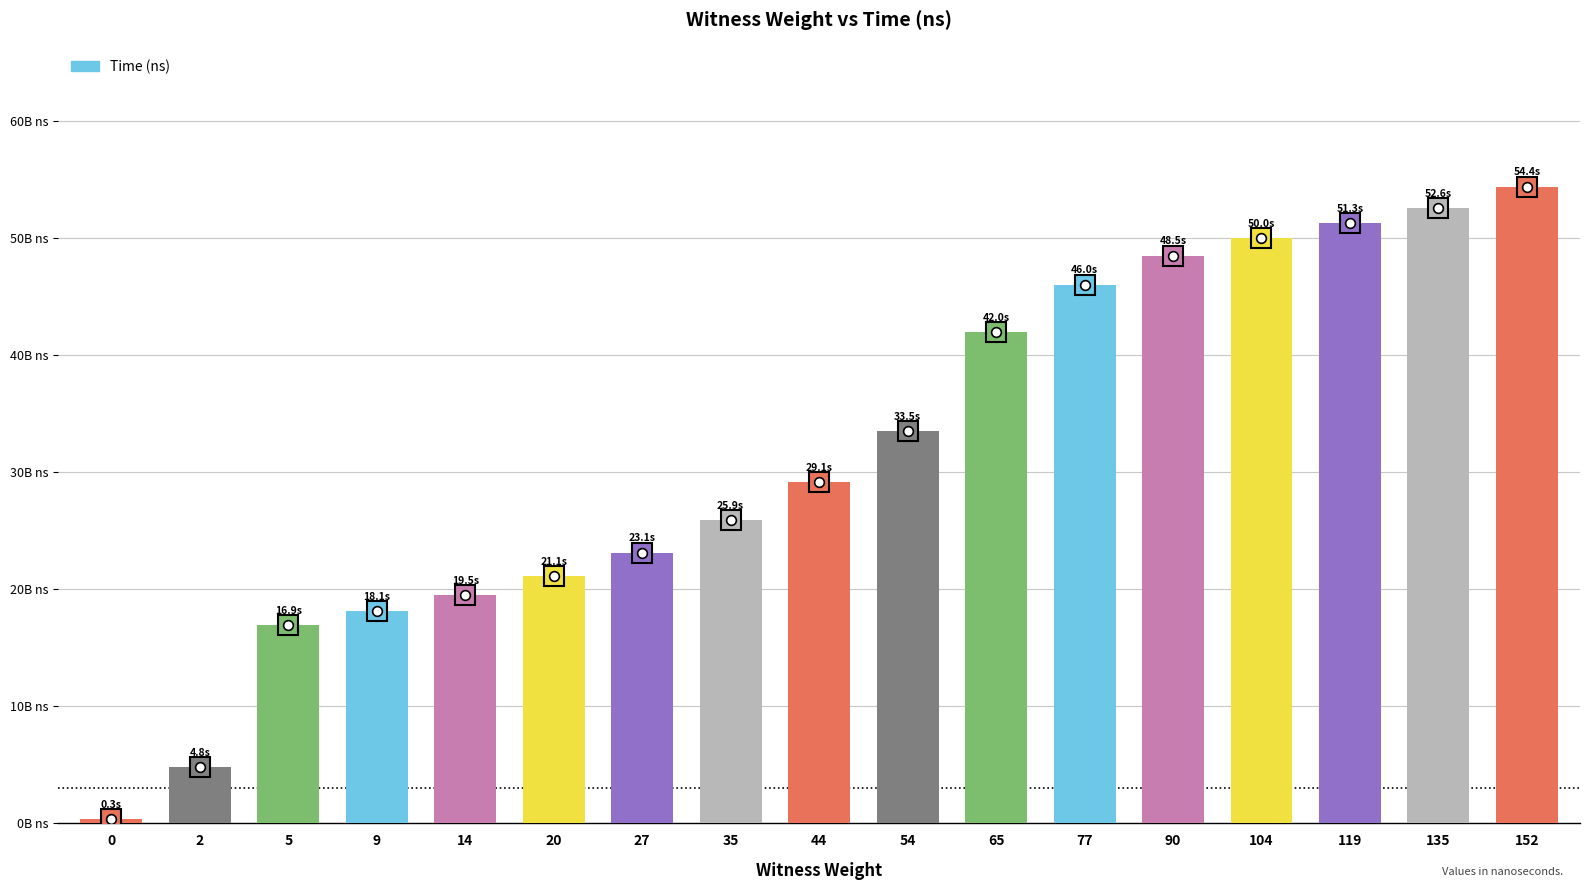

Between 9 and 27, which is larger?

27